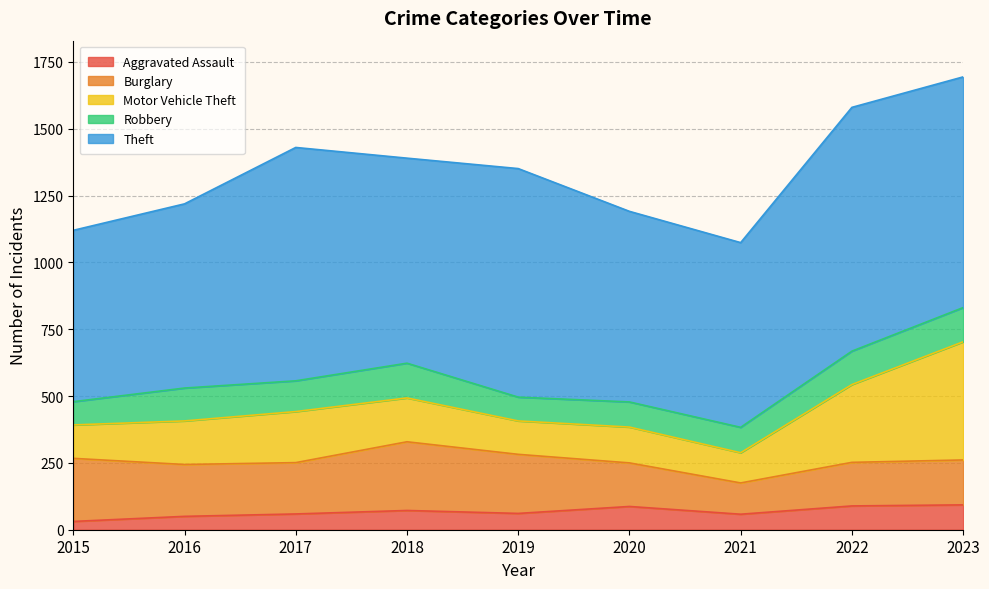

What is the smallest value displayed?

31